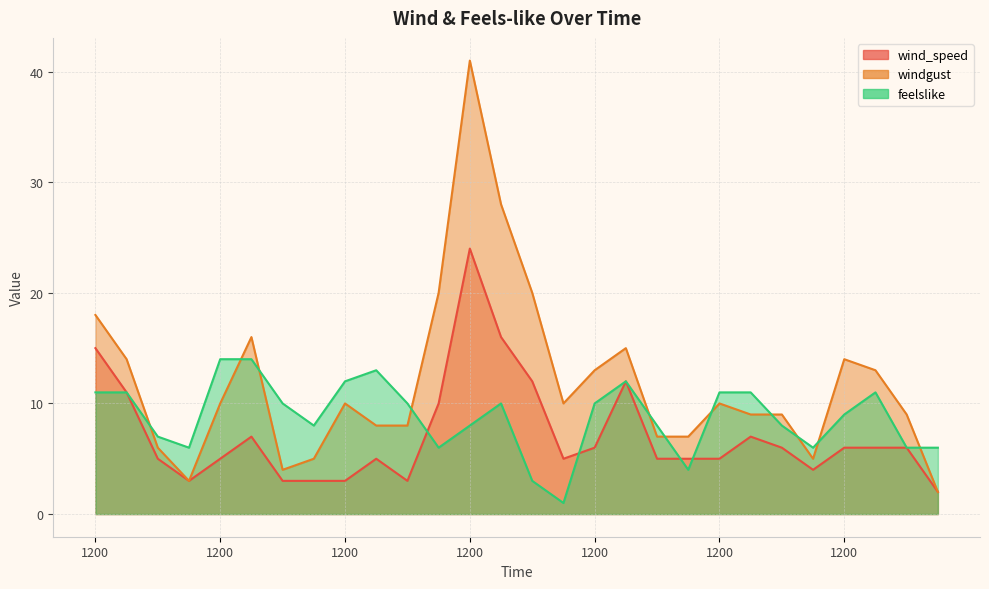

After their last crossing, which series has the higher values: windgust or feelslike?

feelslike